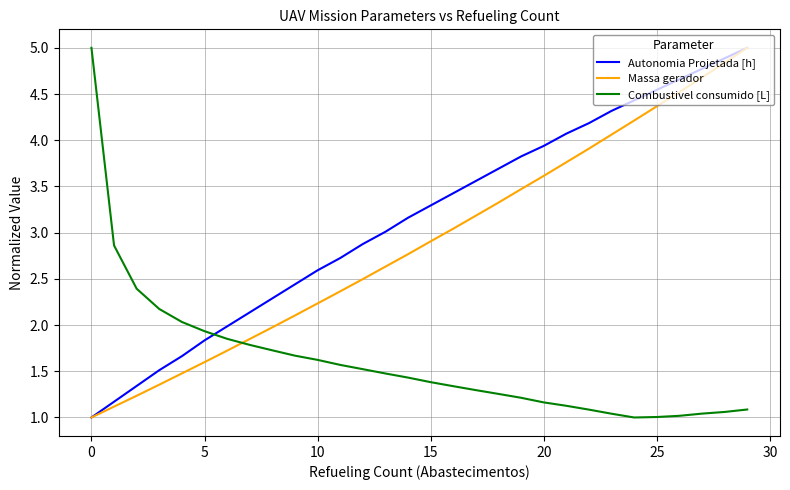

What is the smallest value displayed?

1.0